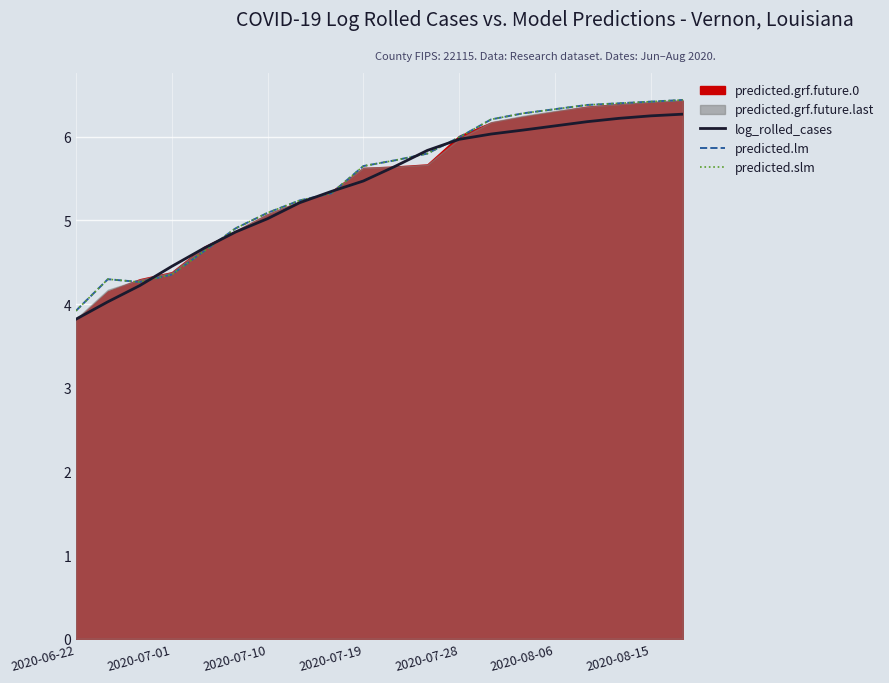

True or false: log_rolled_cases has a value of 5.2 at 7.

True